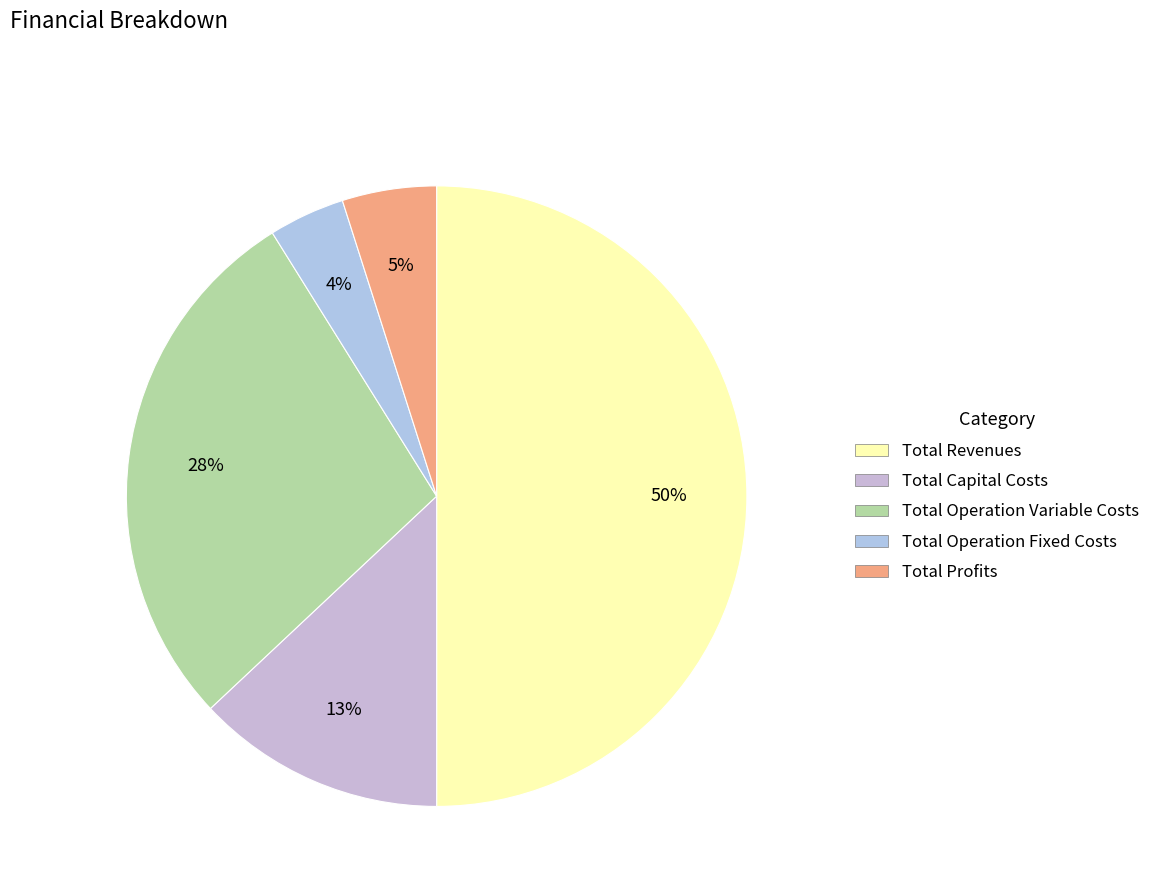

Does Total Capital Costs represent more than half of the total?

No